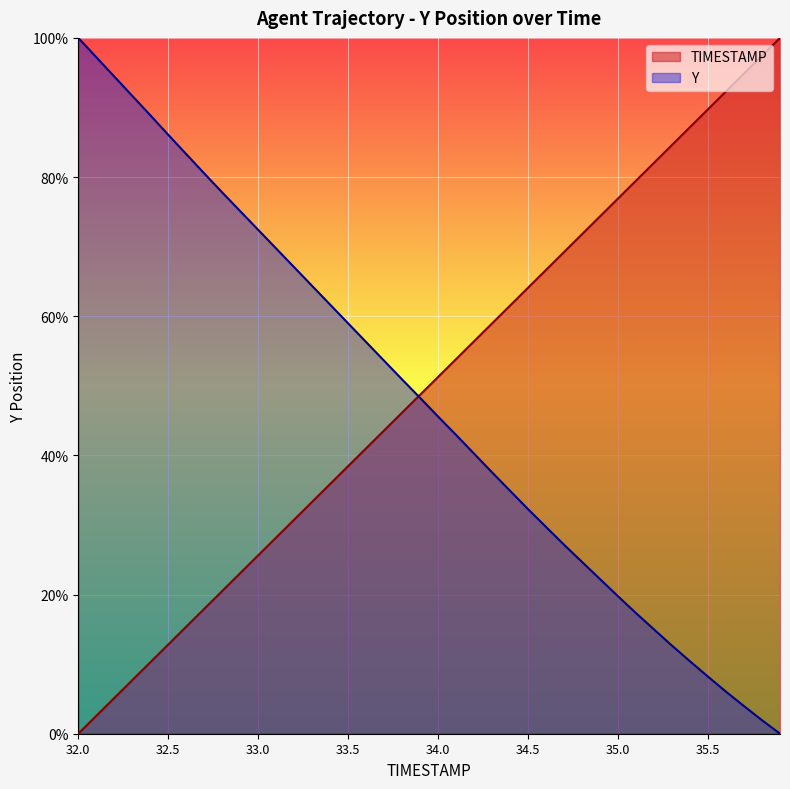

Rank the categories by Y value from highest to lowest.

32.0, 32.1, 32.2, 32.3, 32.4, 32.5, 32.6, 32.7, 32.8, 32.9, 33.0, 33.1, 33.2, 33.3, 33.4, 33.5, 33.6, 33.7, 33.8, 33.9, 34.0, 34.1, 34.2, 34.3, 34.4, 34.5, 34.6, 34.7, 34.8, 34.9, 35.0, 35.1, 35.2, 35.3, 35.4, 35.5, 35.6, 35.7, 35.8, 35.9